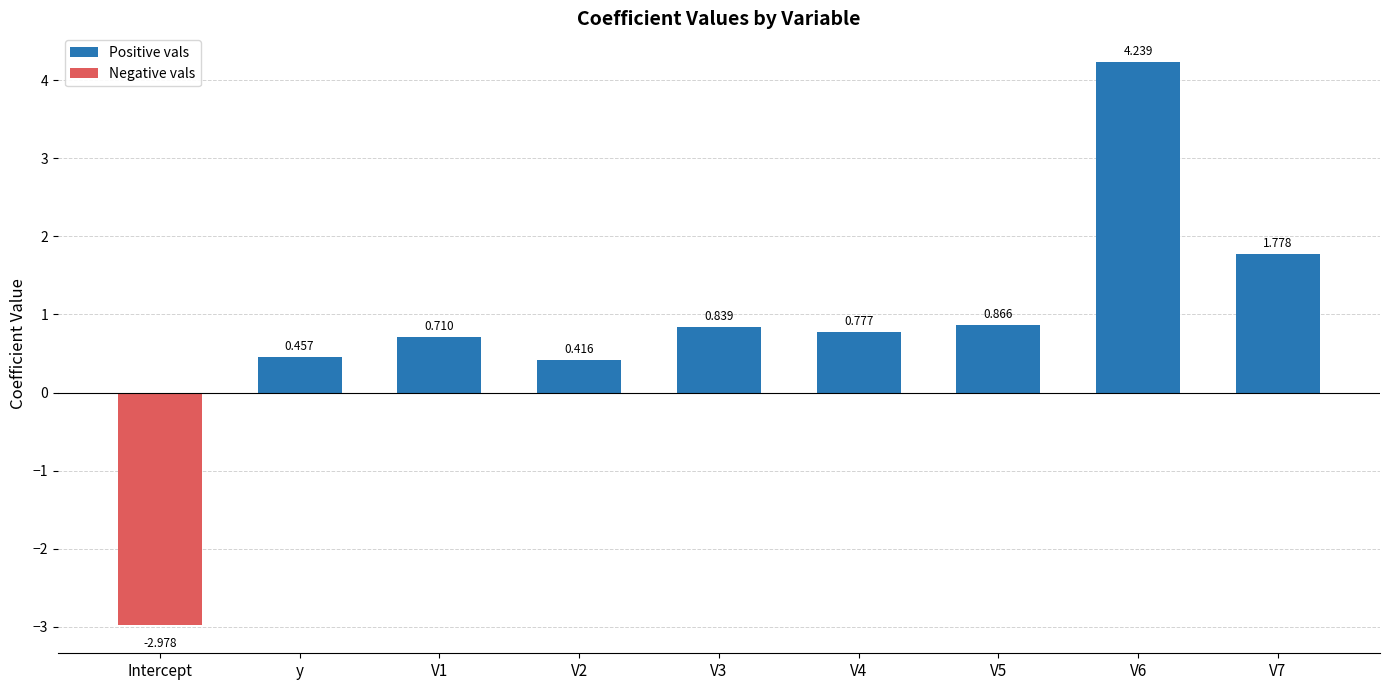

Does the chart contain stacked bars?

No